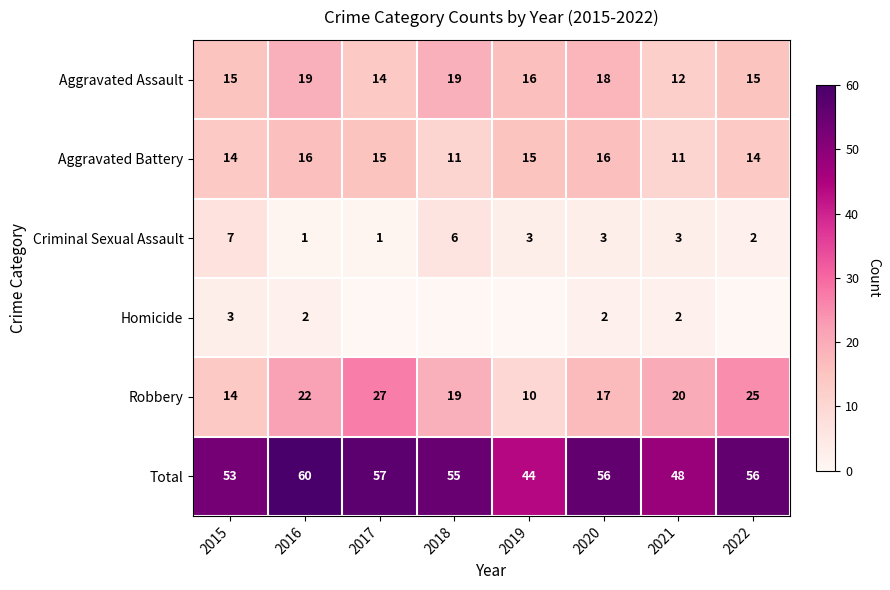

Which category has the highest value in the Total series?

2016